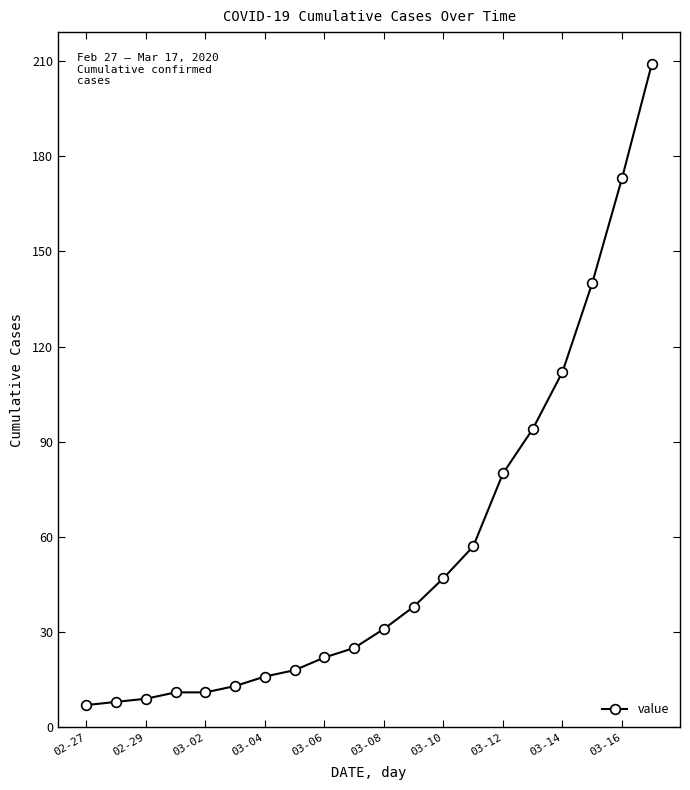

Reading right to left, list all the values displayed in this chart.

209	173	140	112	94	80	57	47	38	31	25	22	18	16	13	11	11	9	8	7